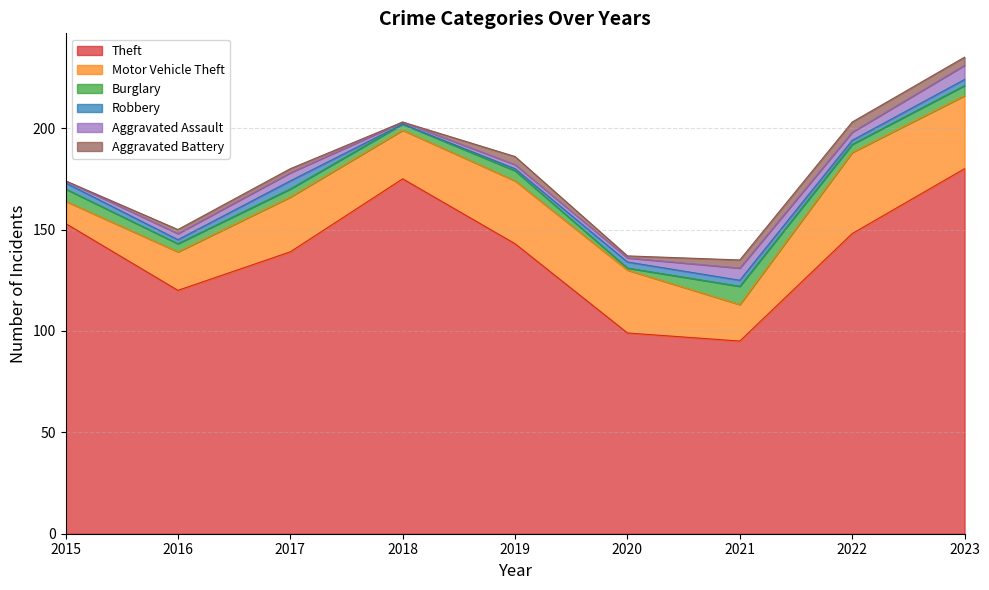

Rank the series at 2019 from highest to lowest value.

Theft, Motor Vehicle Theft, Burglary, Aggravated Battery, Aggravated Assault, Robbery